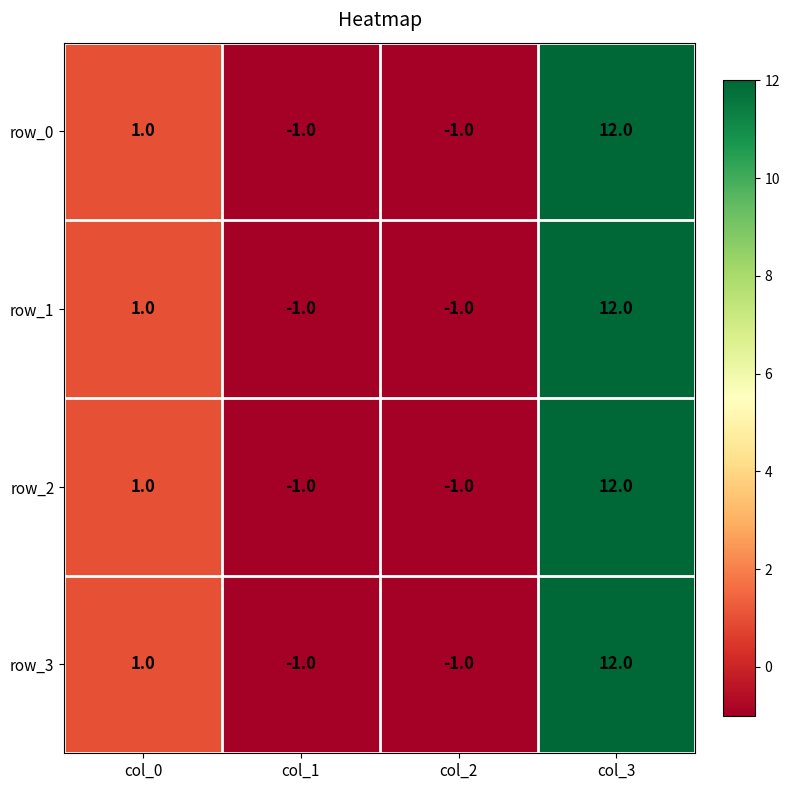

Where is row_1 nearest to the value 5?

col_0